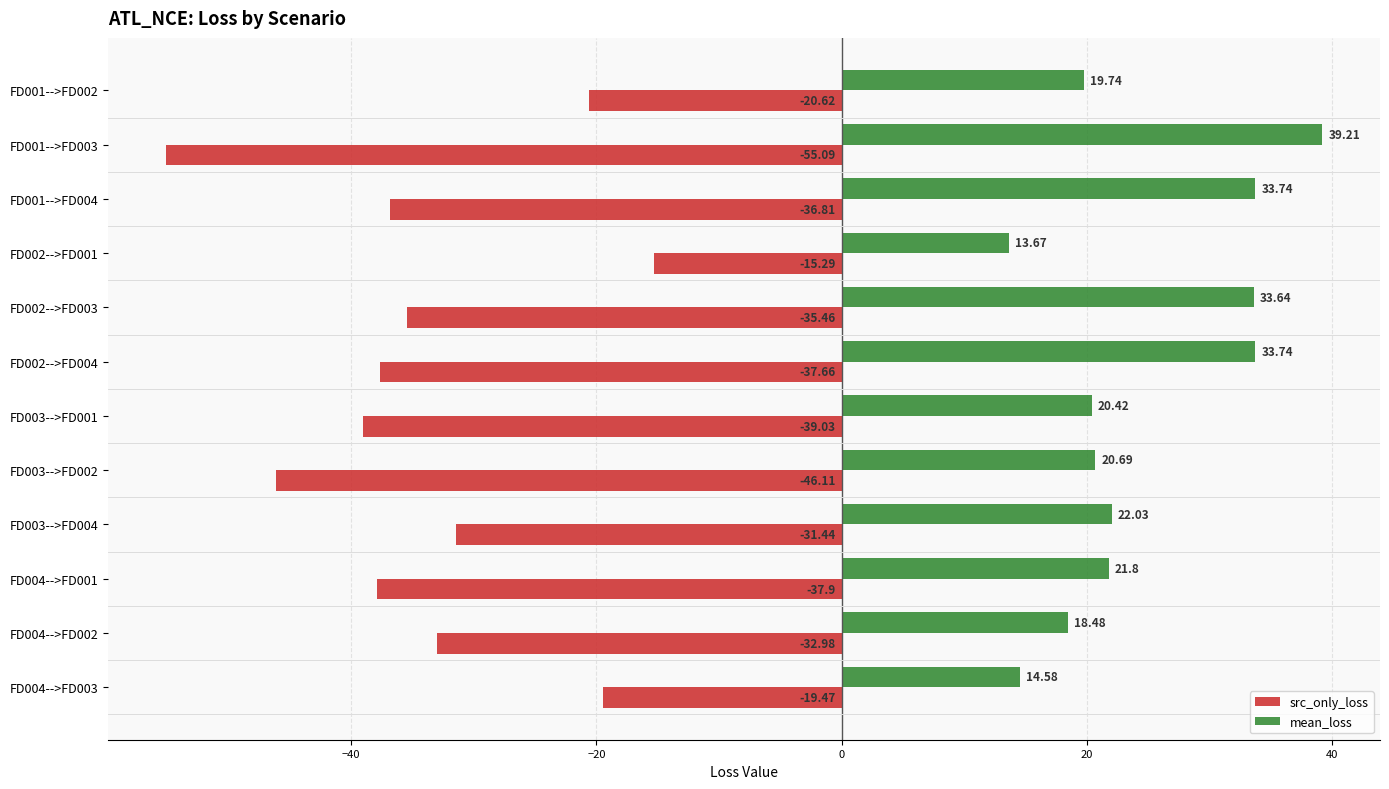

Which series changed the most between FD003-->FD001 and FD003-->FD004?

src_only_loss